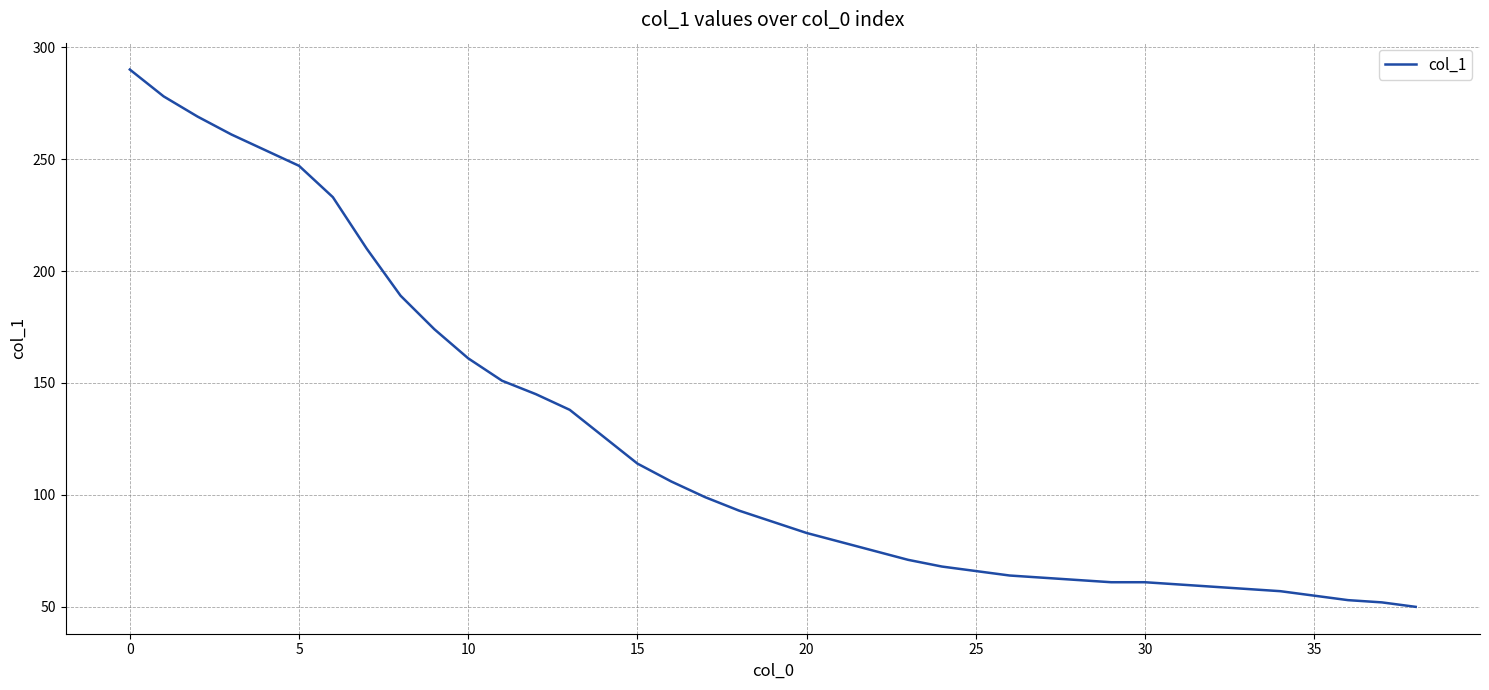

What is the smallest value displayed?

50